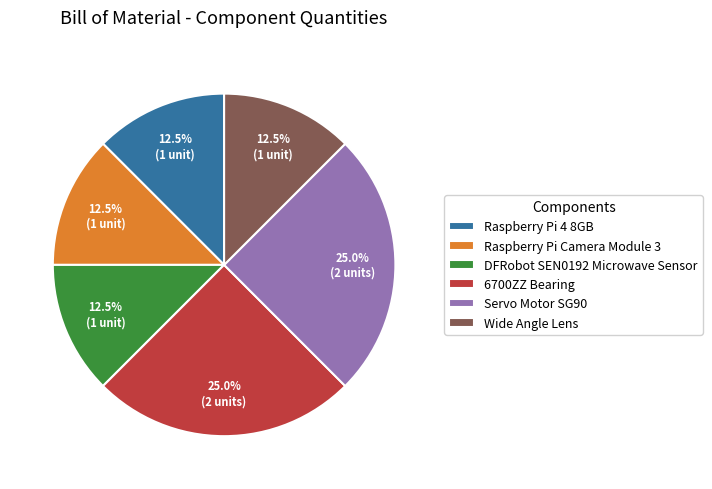

What is the ratio of the value at Servo Motor SG90 to the value at 6700ZZ Bearing?

1.0